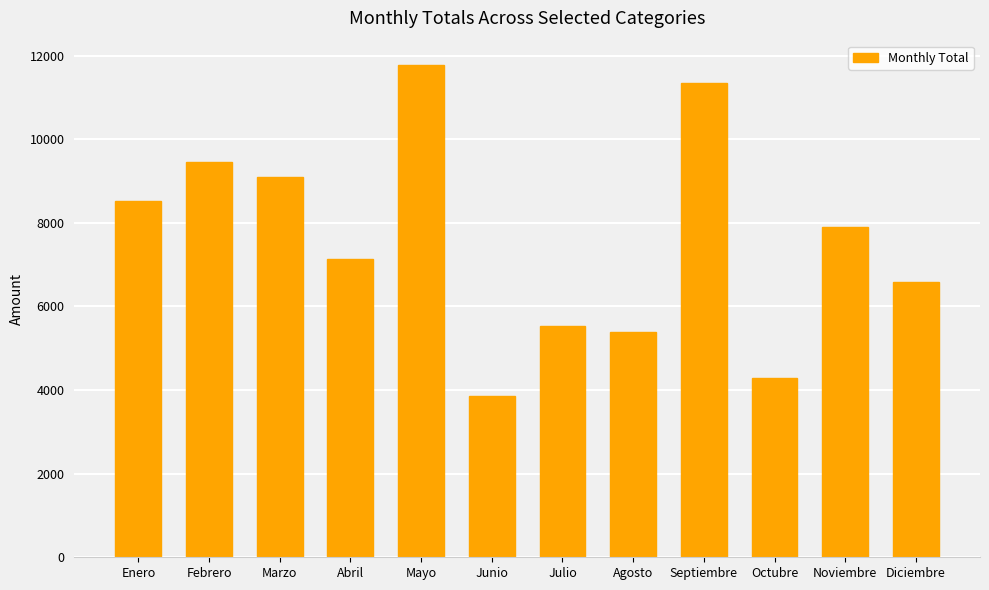

Which label corresponds to the smallest value in the chart?

Junio